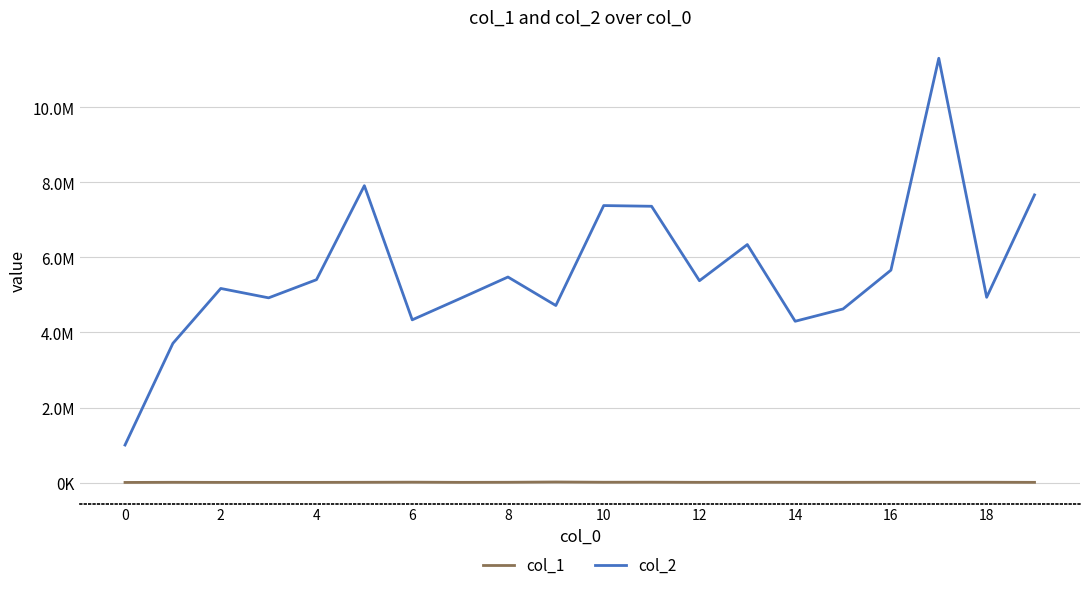

Does the chart have visible grid lines?

Yes